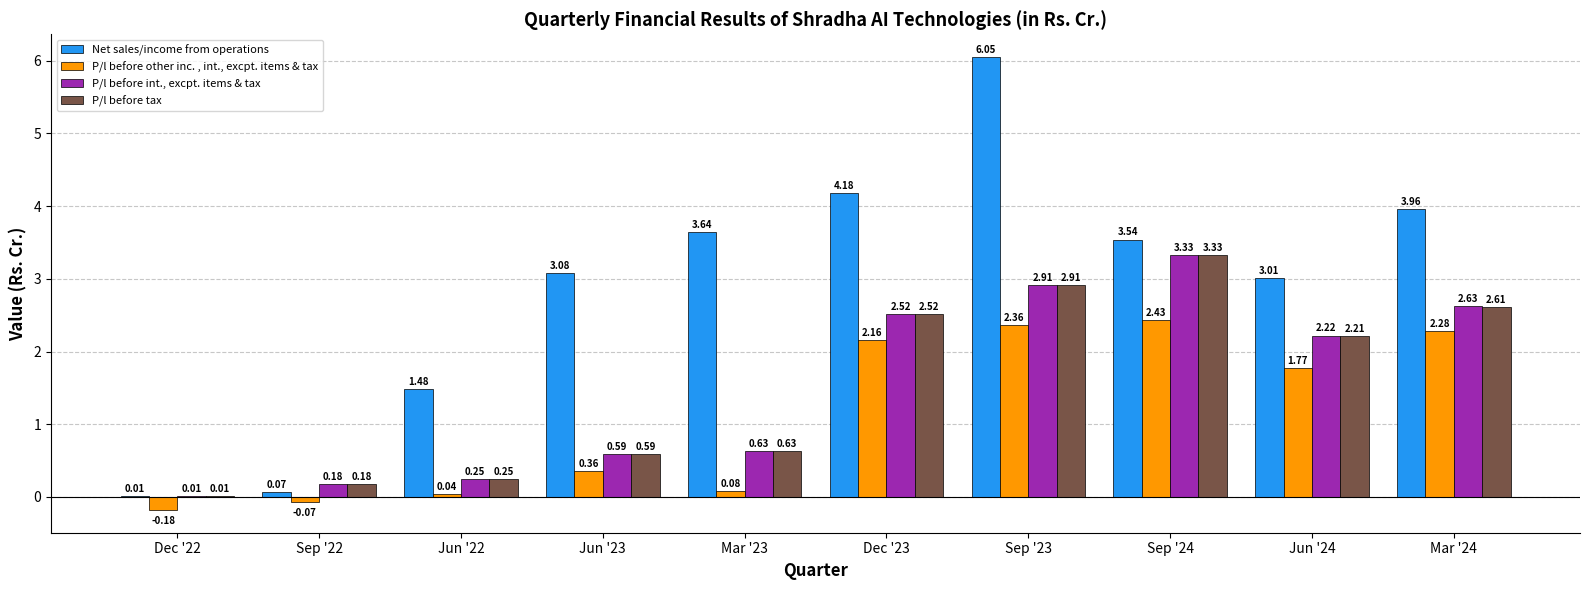

What is the sum of the Net sales/income from operations values at Sep '24 and Jun '23?

6.6